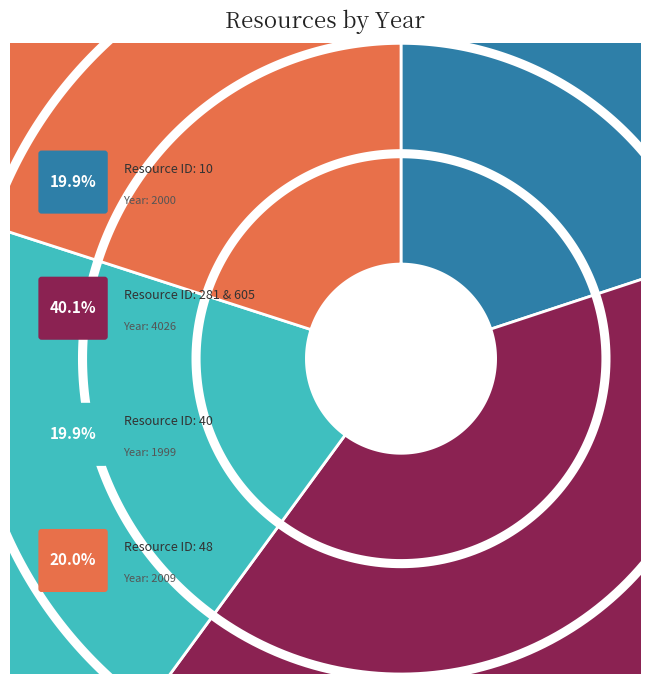

To the nearest percent, what is the combined percentage of 48 and 281?

40%